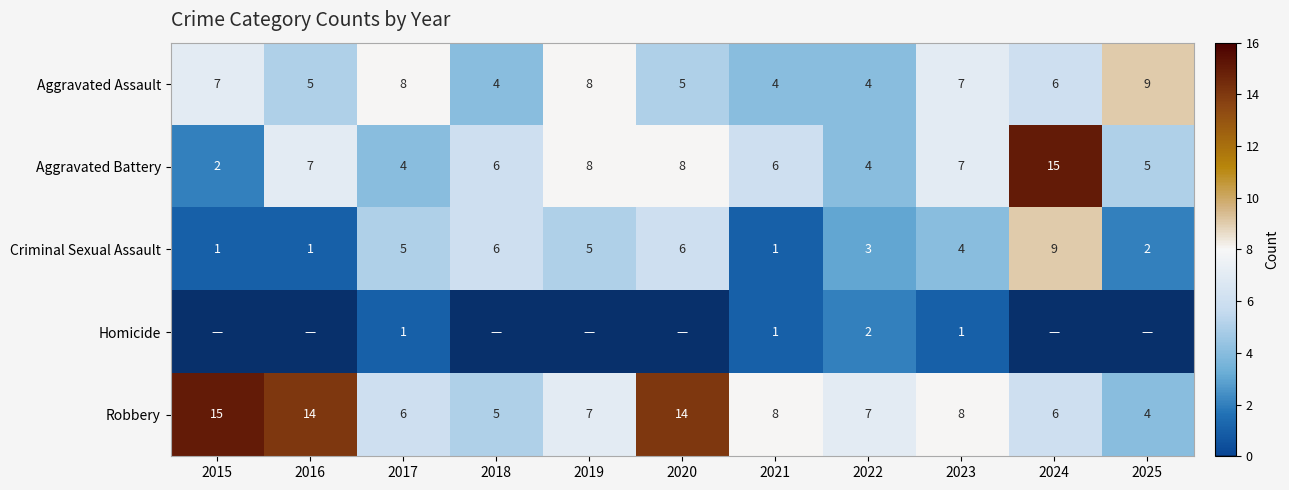

True or false: Aggravated Assault has a value of 14 at 2017.

False